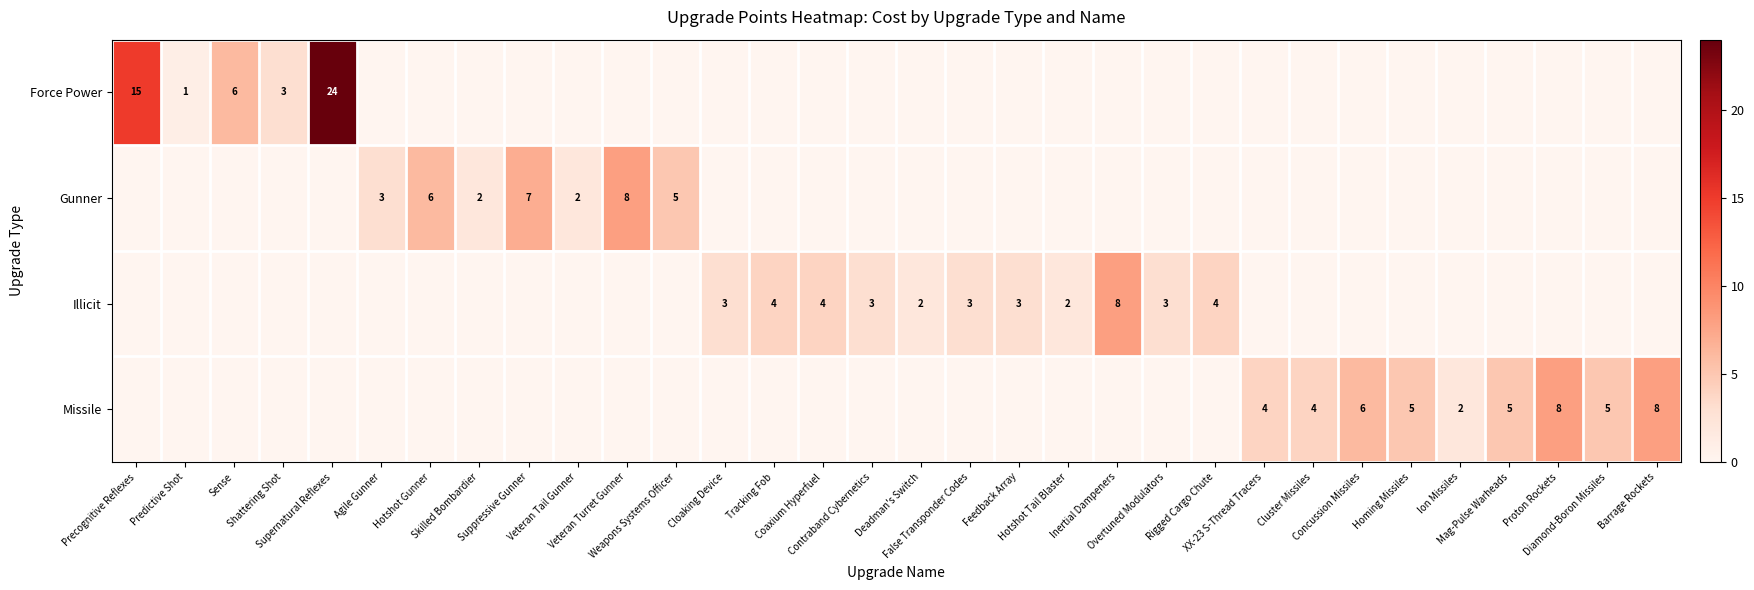

Is it true that Missile equals 2 at Barrage Rockets?

False